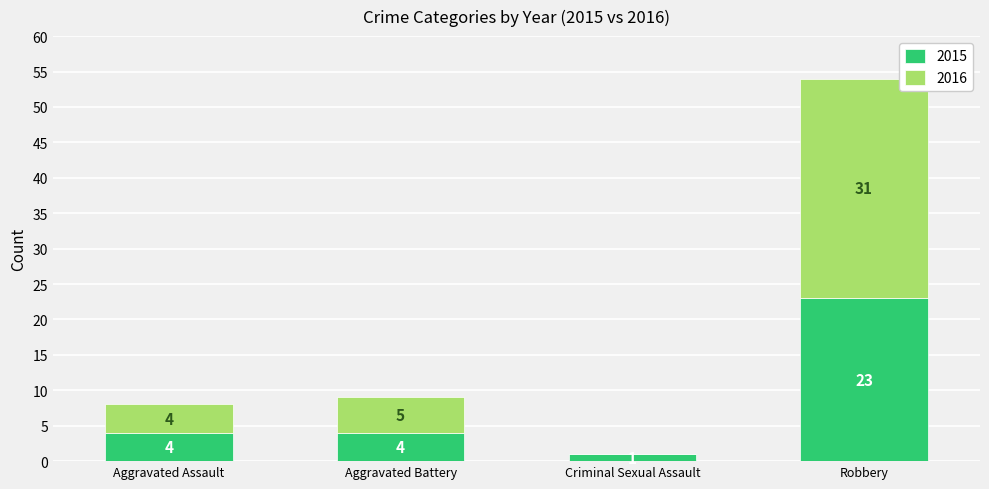

What is the approximate value of 2015 at Robbery, to the nearest 10?

20